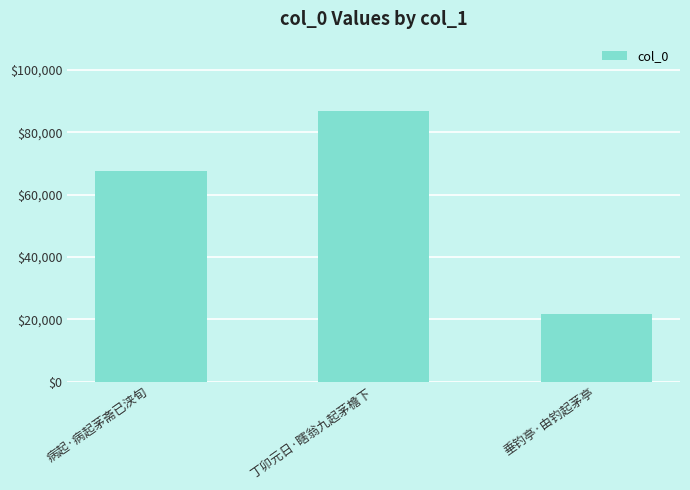

Is it true that the value at 病起·病起茅斋已浃旬 is 22346?

False